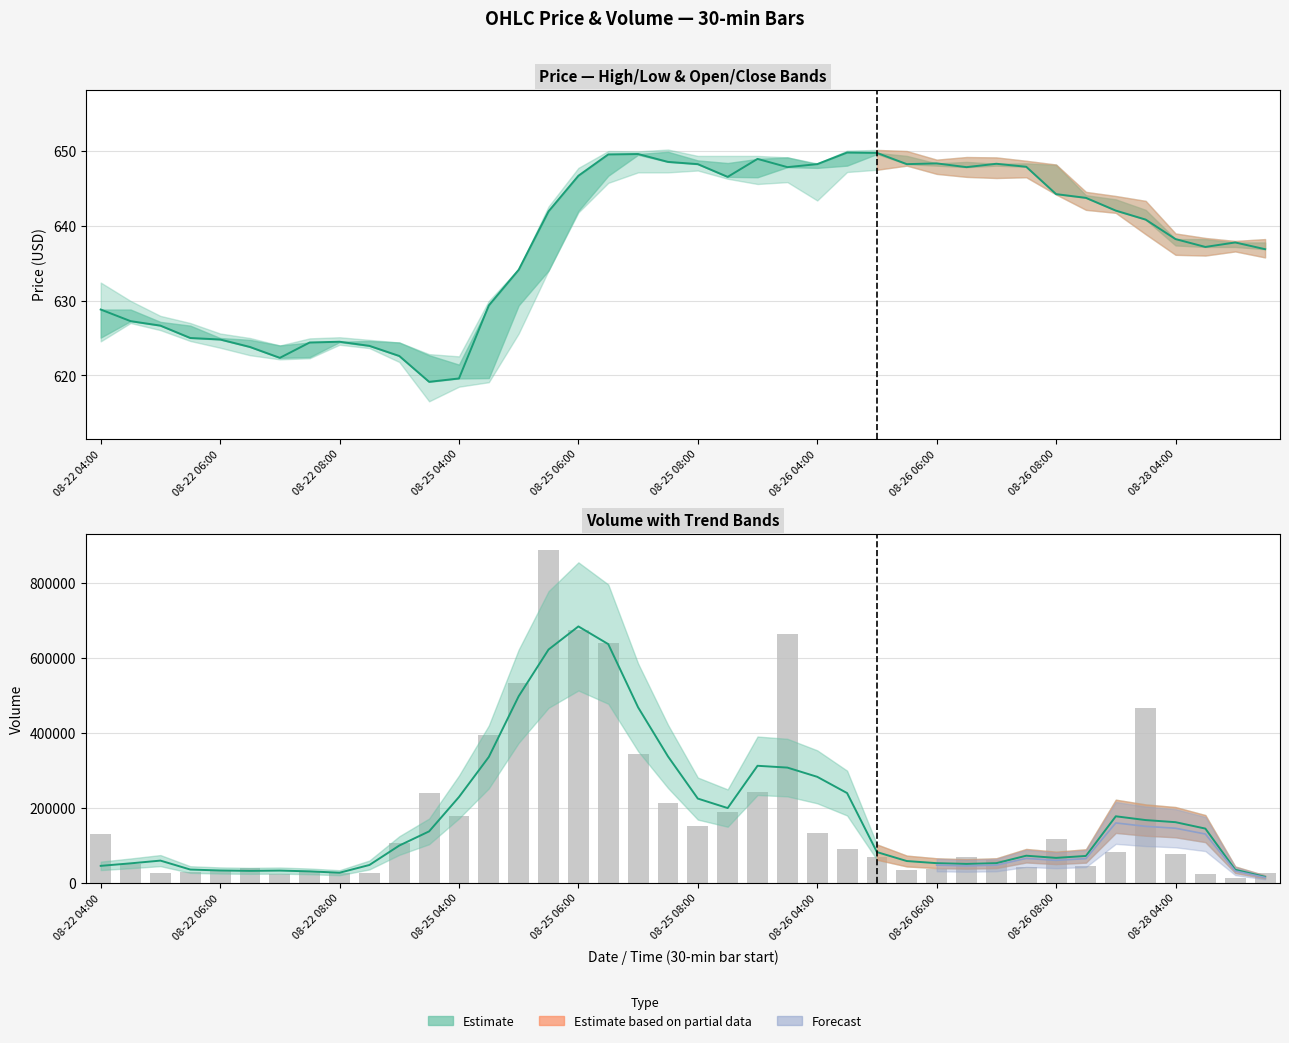

Reading left to right, list all the values displayed in this chart.

Close: 628.8	627.2	626.6	625.0	624.8	623.8	622.4	624.4	624.5	624.0	622.6	619.1	619.6	629.4	634.1	641.9	646.6	649.5	649.5	648.5	648.2	646.5	648.9	647.8	648.2	649.8	649.7	648.2	648.3	647.8	648.2	647.9	644.2	643.7	642.0	640.8	638.2	637.1	637.8	636.9
Volume: 129627.0	50590.0	26761.0	29332.0	34206.0	40545.0	22798.0	32333.0	25615.0	26231.0	105345.0	239601.0	177138.0	393027.0	533183.0	887426.0	675413.0	639806.0	344291.0	212606.0	152036.0	189294.0	243024.0	664023.0	132750.0	90788.0	69500.0	34062.0	37306.0	68020.0	61580.0	42186.0	116801.0	44751.0	82292.0	465464.0	76359.0	22287.0	13791.0	26641.0